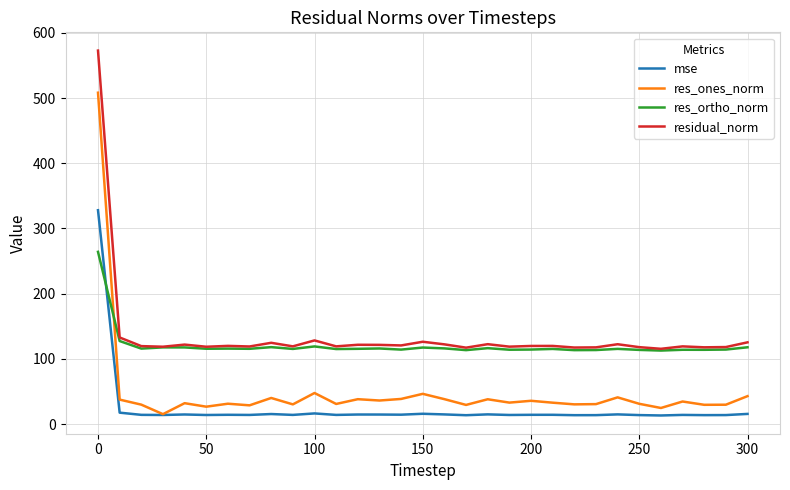

Which series has the largest range (max minus min)?

res_ones_norm